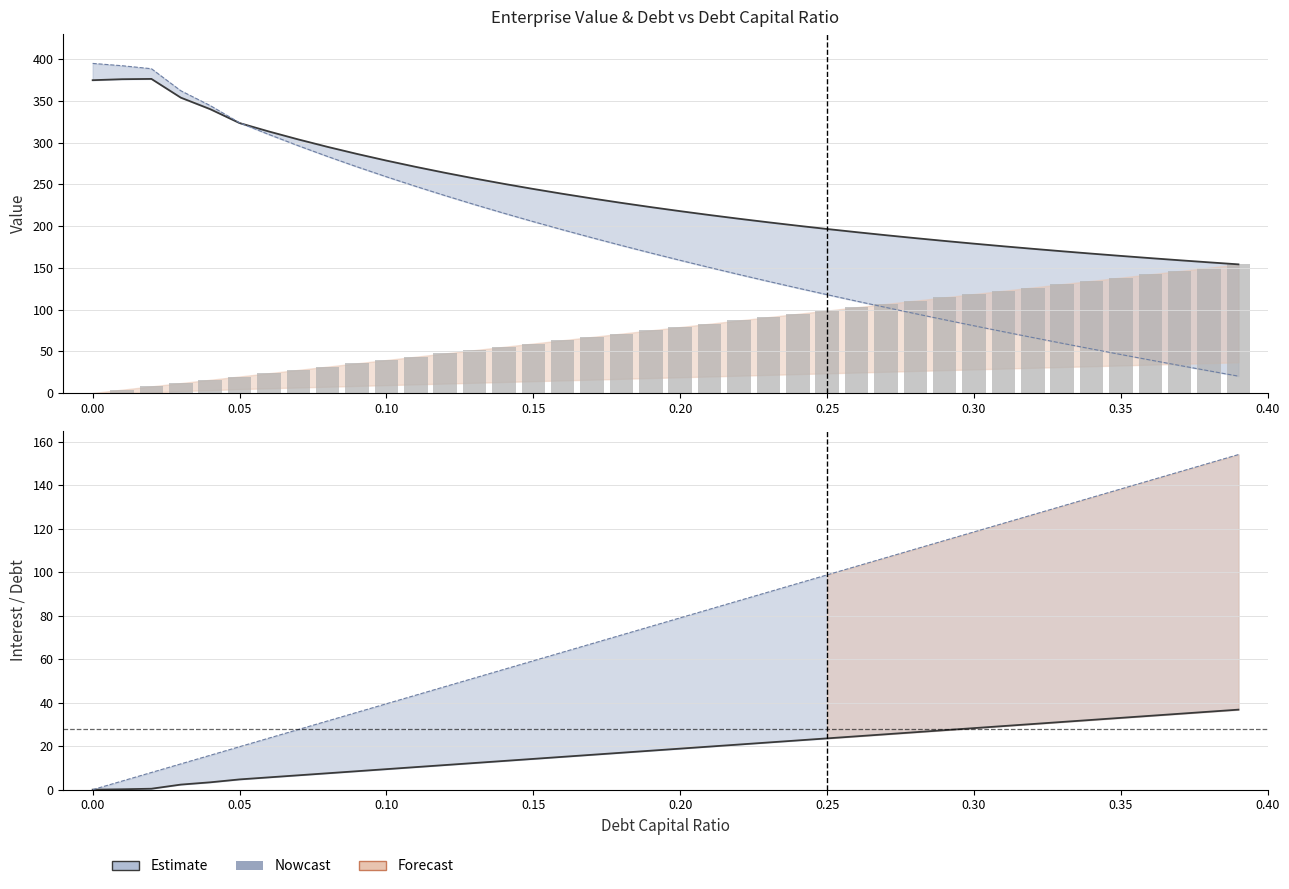

At which label does debt bars first exceed 78?

0.20